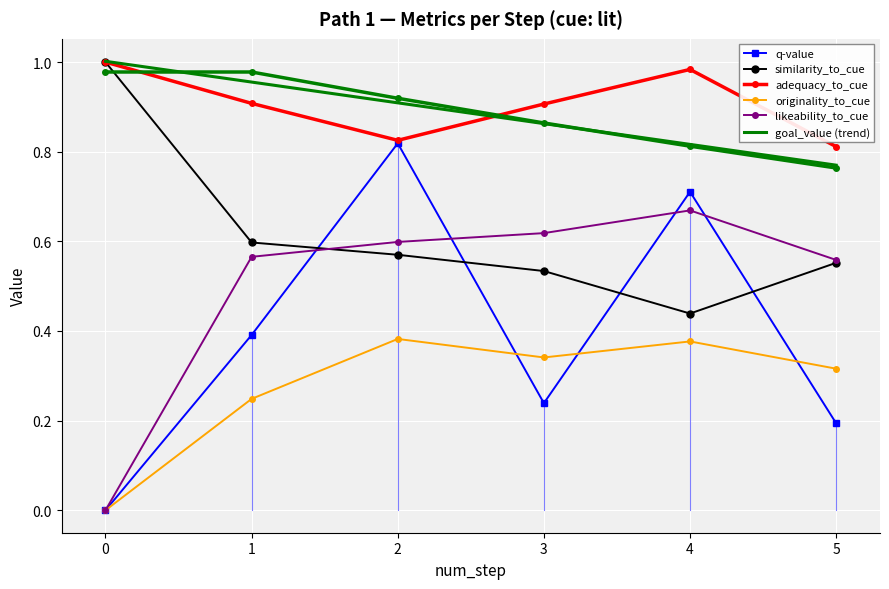

Count the number of data series in this chart.

6